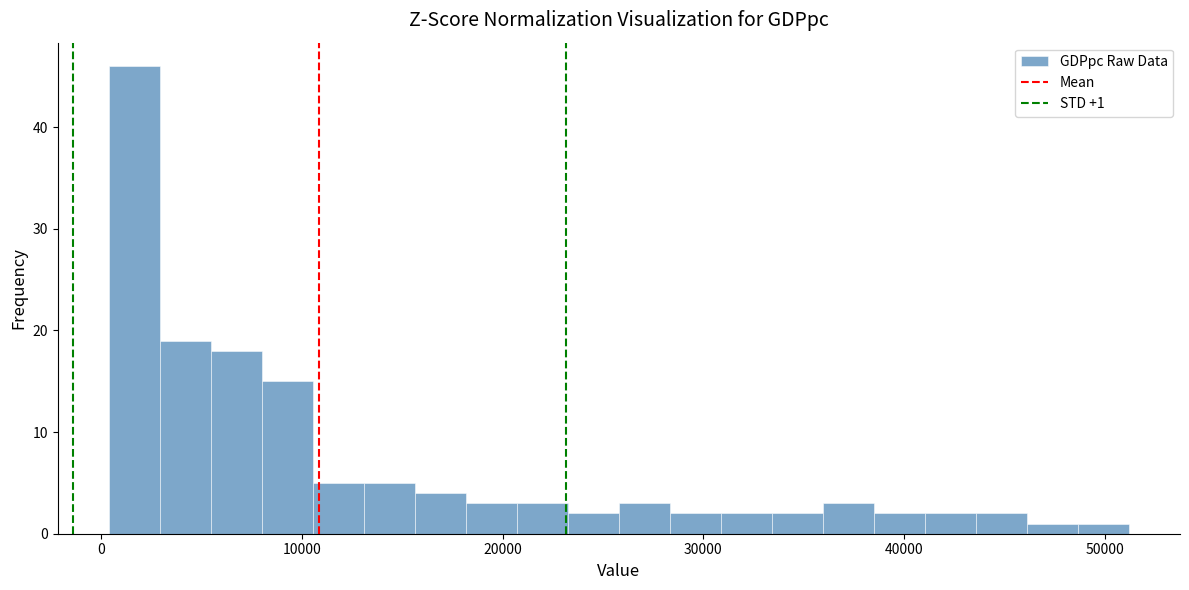

Around what value on the x-axis is the tallest bar? Give the approximate position of its centre, as read against the axis.

2000